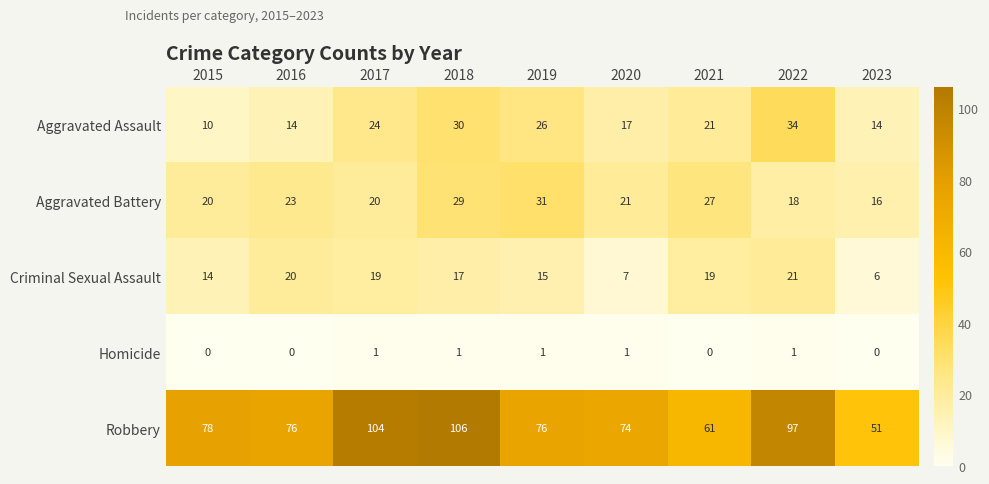

What is the approximate value of Aggravated Assault at 2018, to the nearest 10?

30